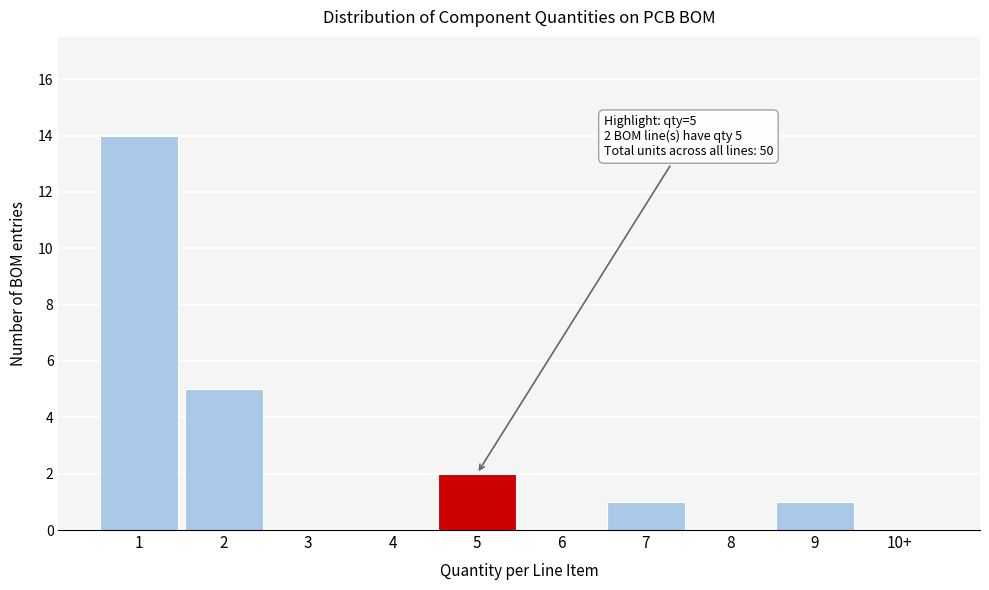

Reading right to left, transcribe all the data shown in this chart.

10+=0	9=1	8=0	7=1	6=0	5=2	4=0	3=0	2=5	1=14